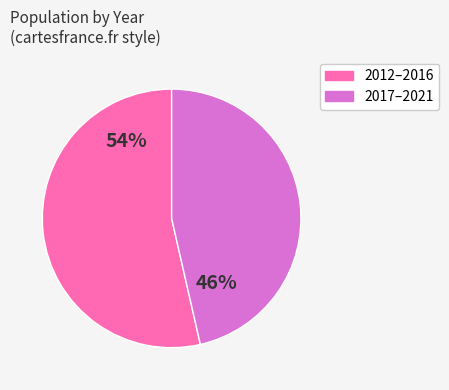

To the nearest percent, what is the average slice percentage?

50%